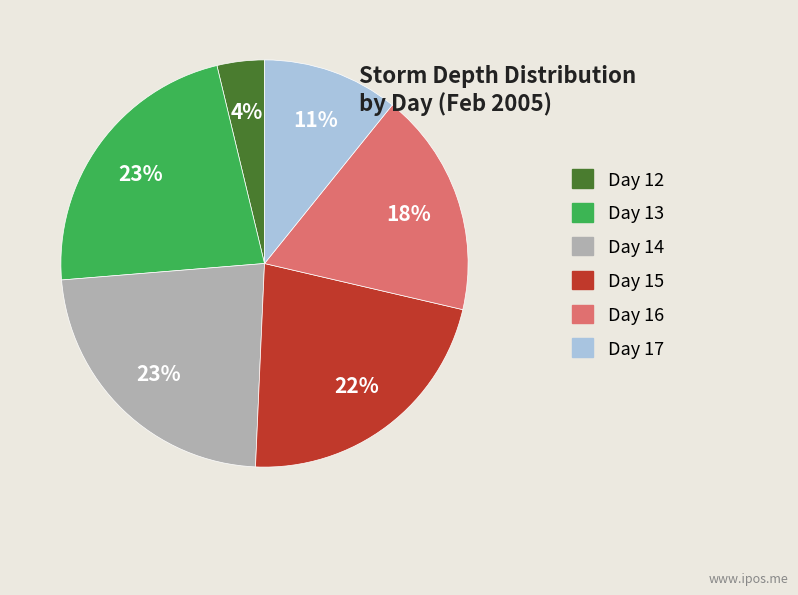

To the nearest percent, what is the difference between the largest and smallest slice percentages?

19%